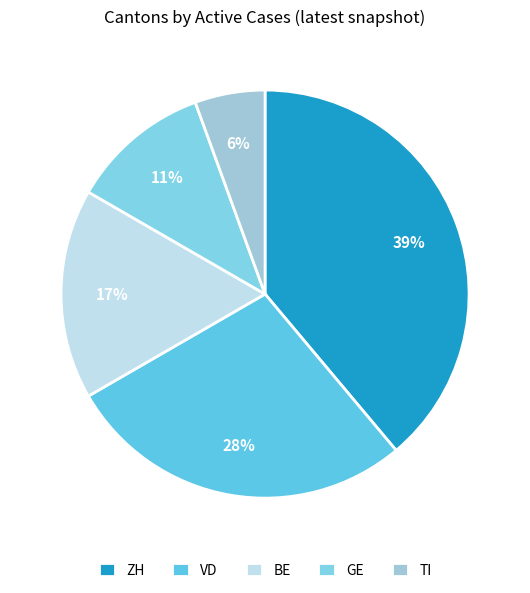

True or false: GE accounts for 1% of the total.

False